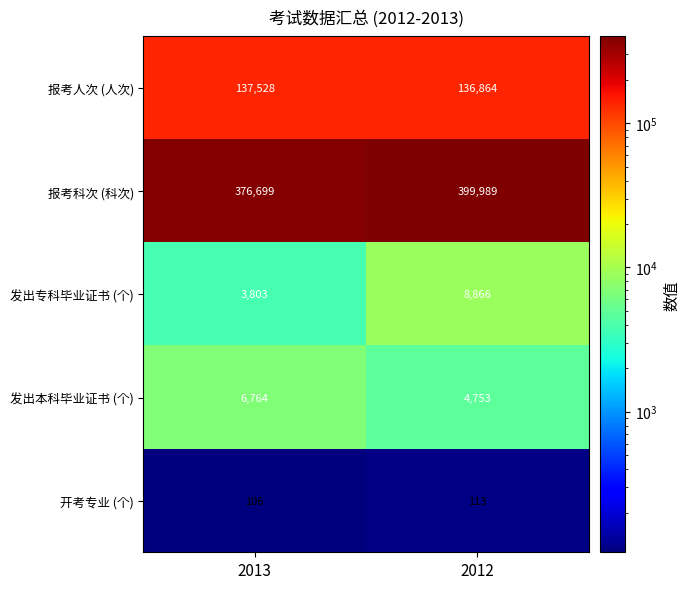

Is the value of 发出本科毕业证书 (个) at 2012 greater than the value of 报考人次 (人次) at 2013?

No